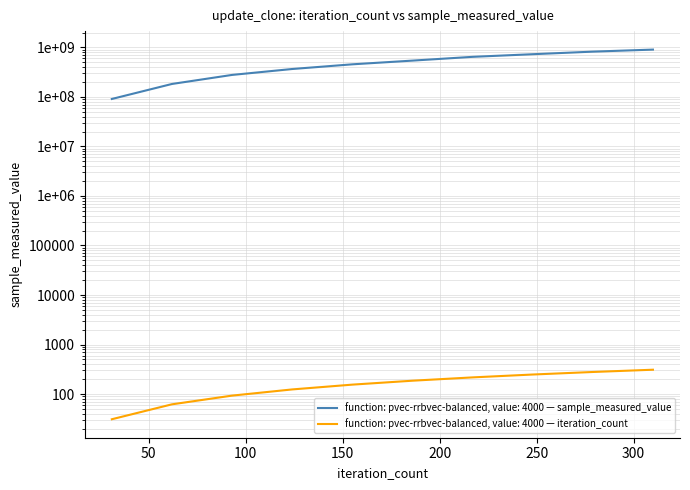

Reading left to right, what are all the values shown in this chart?

sample_measured_value: 4000=90992275	4000=182816488	4000=278395965	4000=366570175	4000=455764811	4000=541532085	4000=645277394	4000=729434589	4000=822103031	4000=903905226
iteration_count: 4000=31	4000=62	4000=93	4000=124	4000=155	4000=186	4000=217	4000=248	4000=279	4000=310